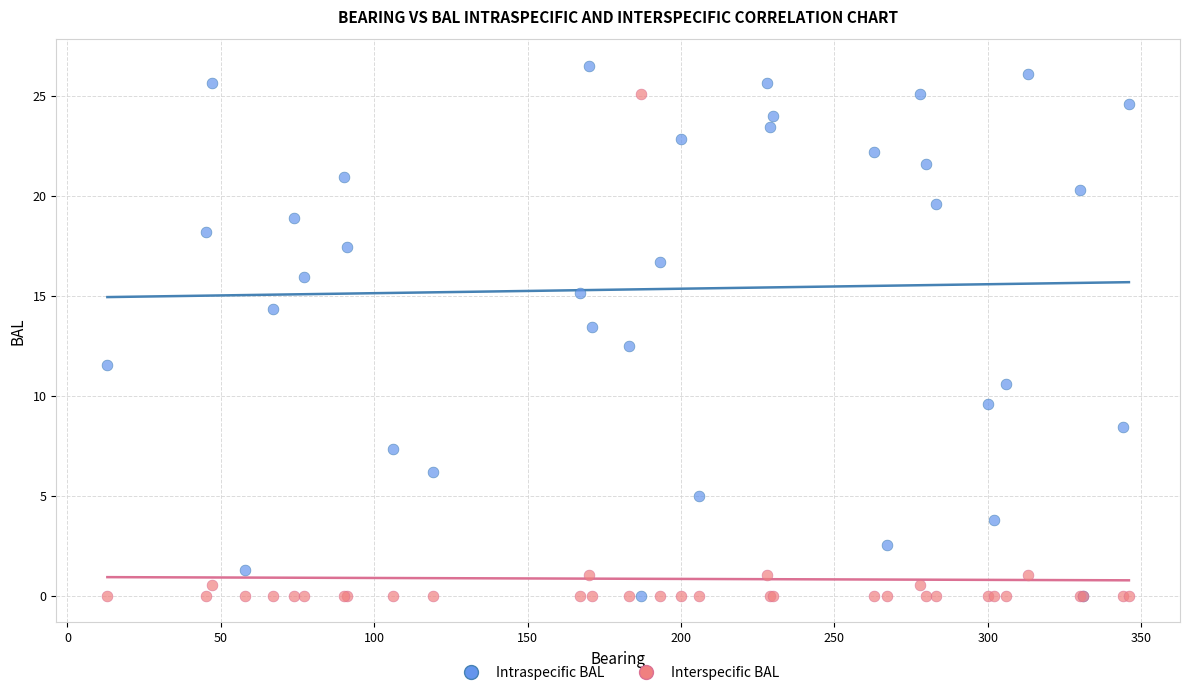

What are all the series names shown in the legend?

Intraspecific BAL, Interspecific BAL